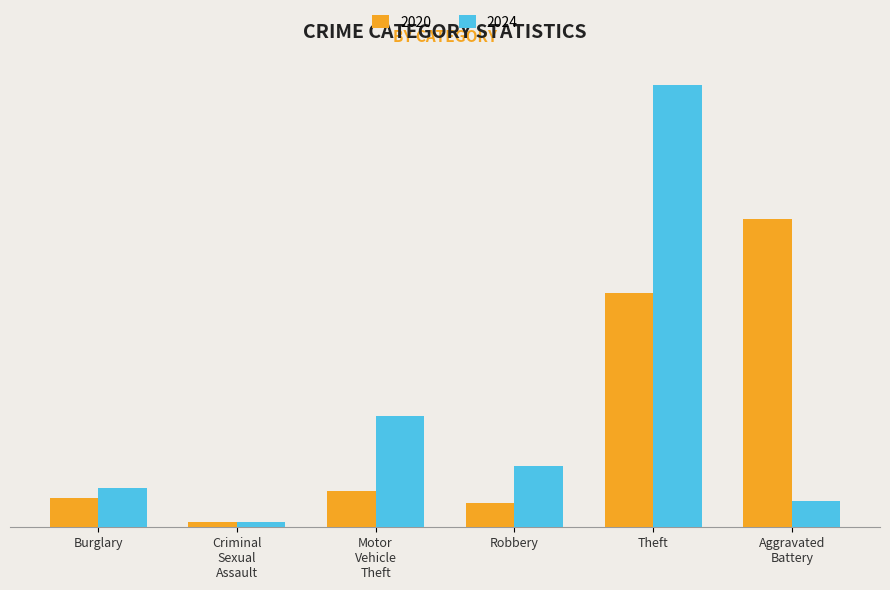

Does the chart contain stacked bars?

No